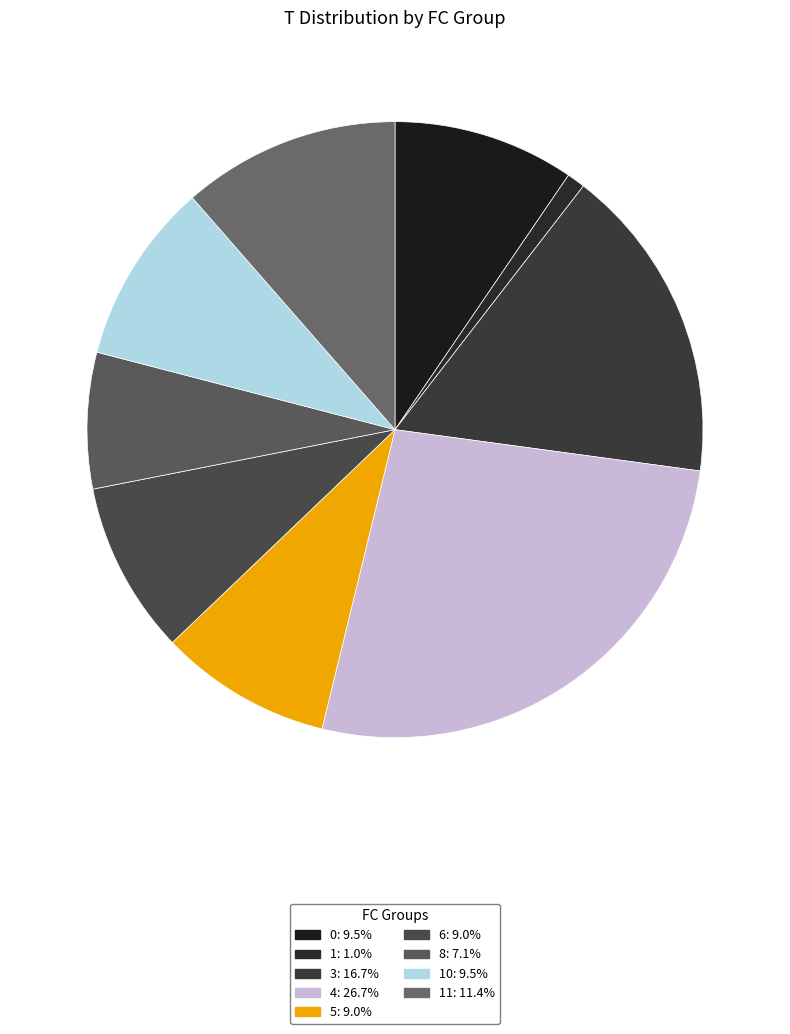

Count the number of slices in the pie.

9